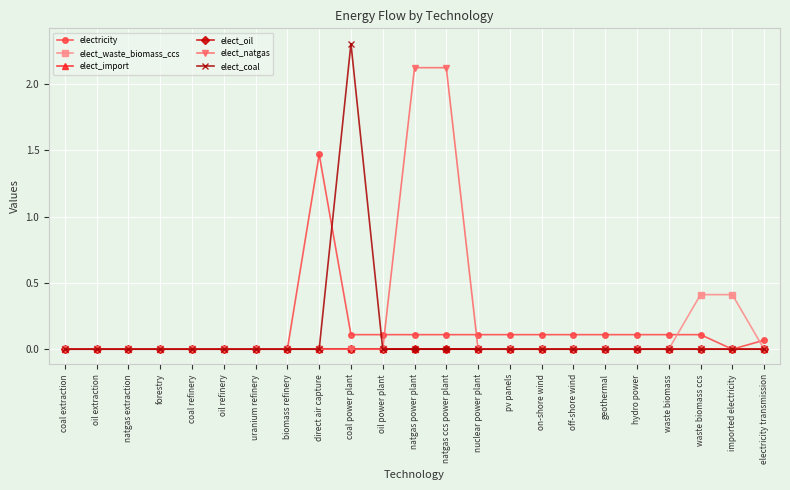

True or false: elect_natgas has a value of 0.0 at waste biomass.

True